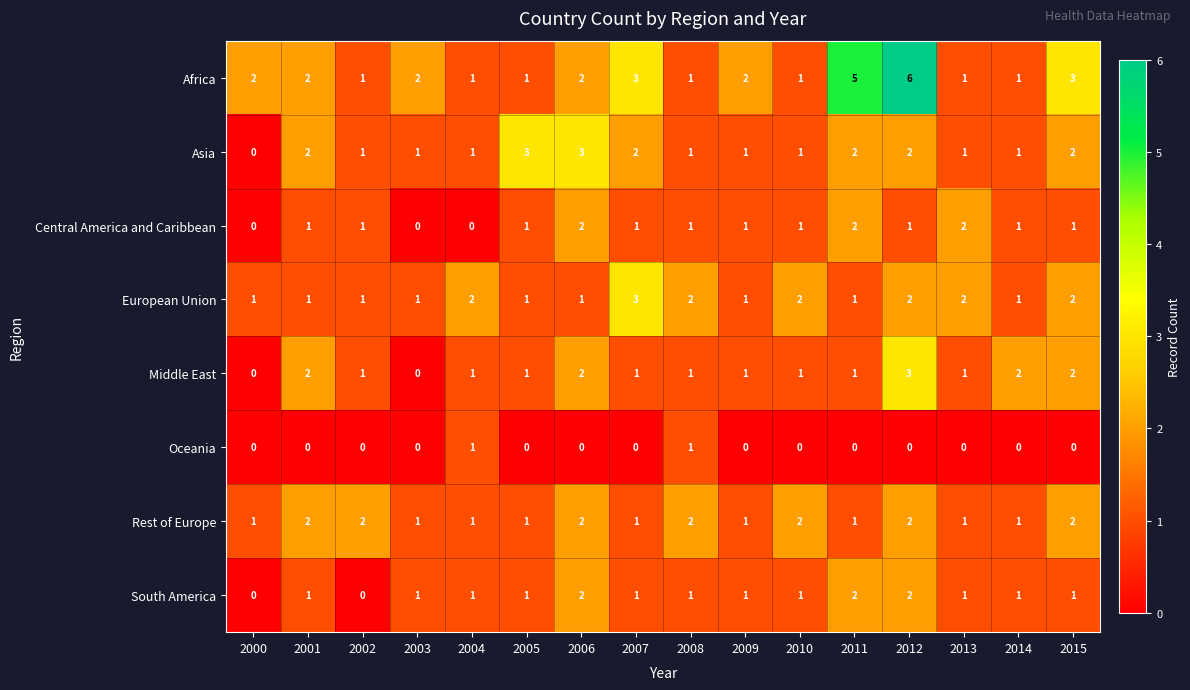

How many Africa values are between 1 and 3?

14